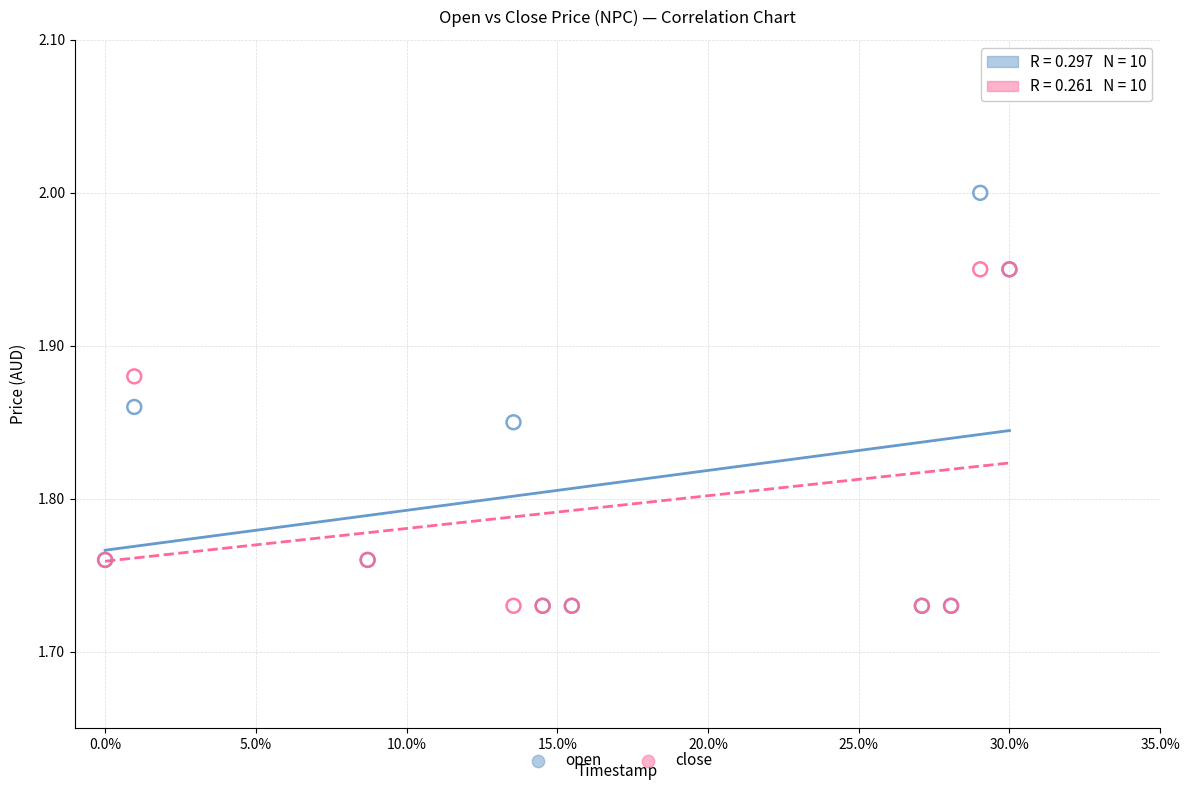

What are all the series names shown in the legend?

open, close